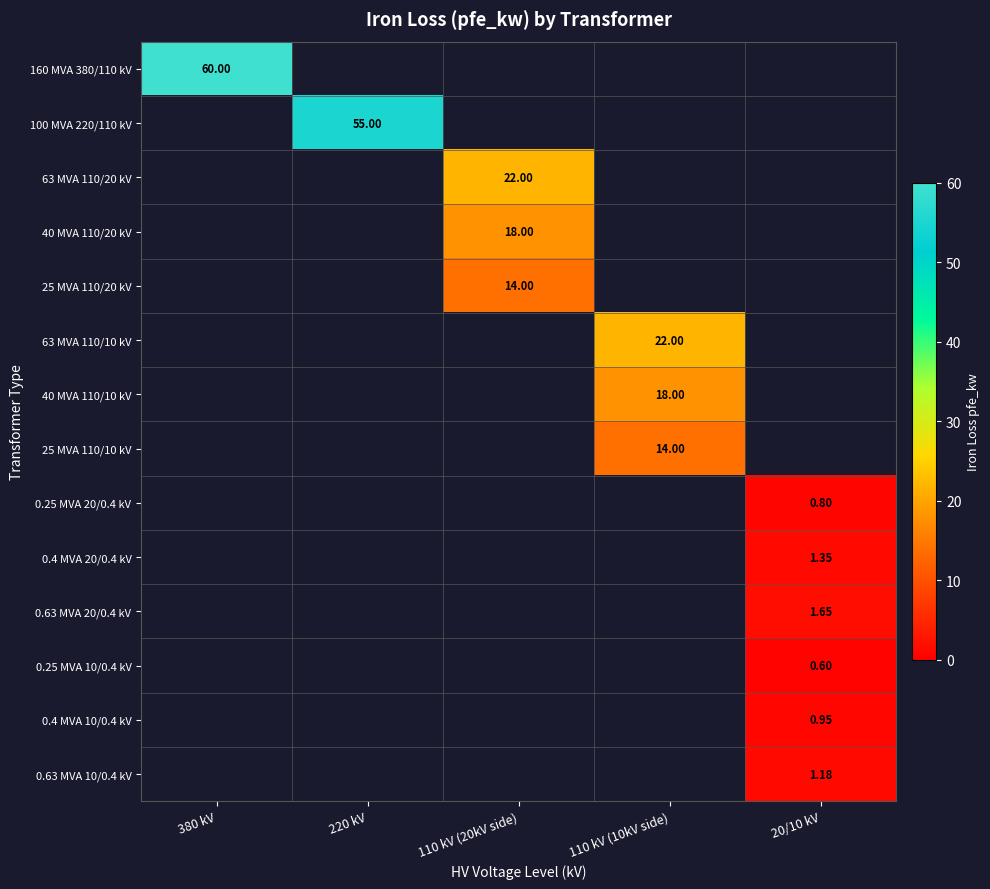

At how many categories does at least one series exceed 54?

2